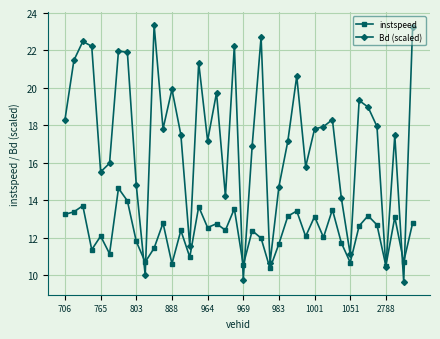

What is the value of the instspeed point at the 39th from the left?

10.7